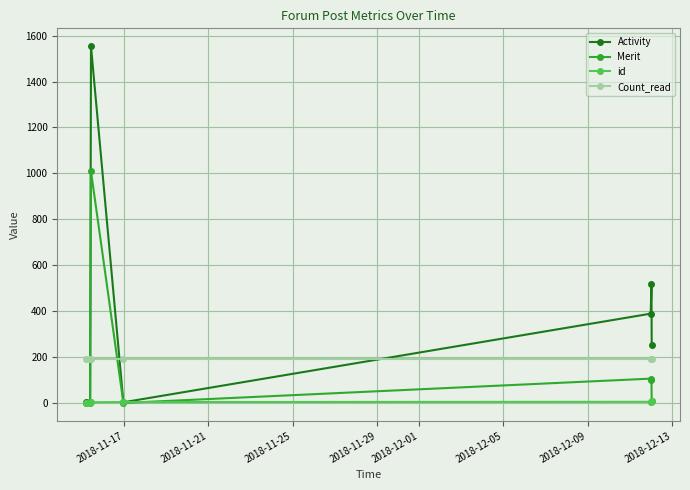

Which series has the largest range (max minus min)?

Activity